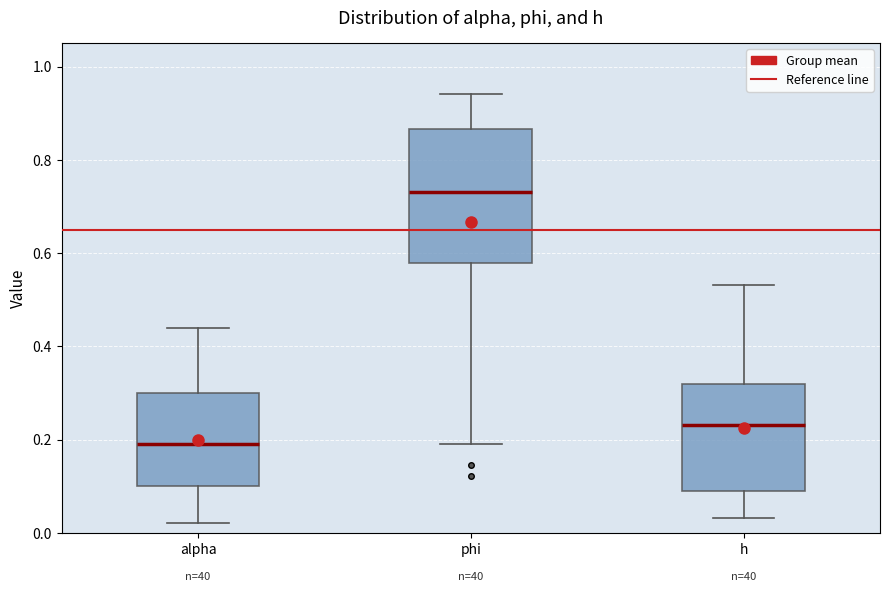

Reading left to right, transcribe this box plot: for each box, give where its median line is, the range the box spans, and where its two whiskers end, as read against the y-axis. The values are not printed on the chart, so give them approximately, as read against the axis.

alpha: median 0.20, box 0.10 to 0.30, whiskers 0.02 to 0.44
phi: median 0.74, box 0.58 to 0.86, whiskers 0.20 to 0.94
h: median 0.24, box 0.08 to 0.32, whiskers 0.04 to 0.54